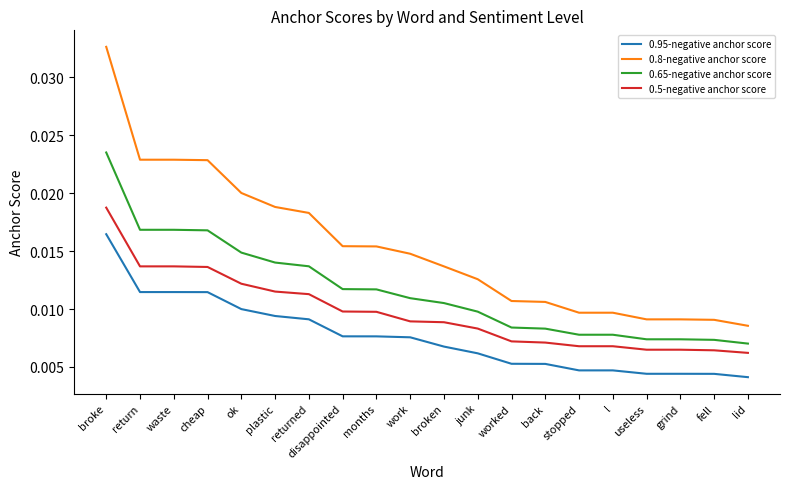

At which category is the sum across all series the highest?

broke